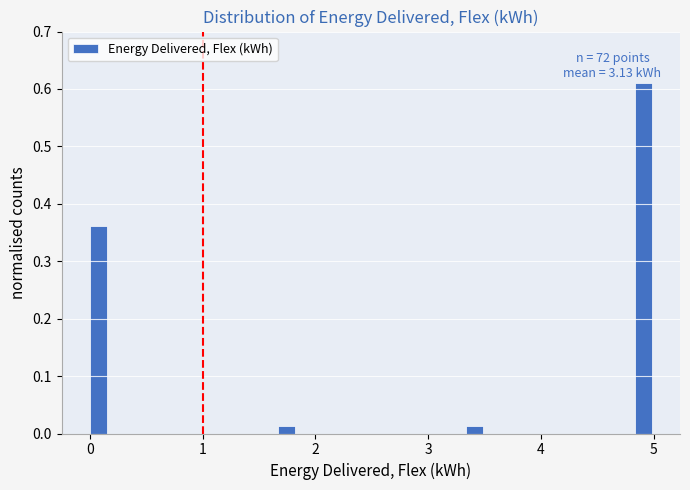

Around what value on the x-axis is the tallest bar? Give the approximate position of its centre, as read against the axis.

4.9